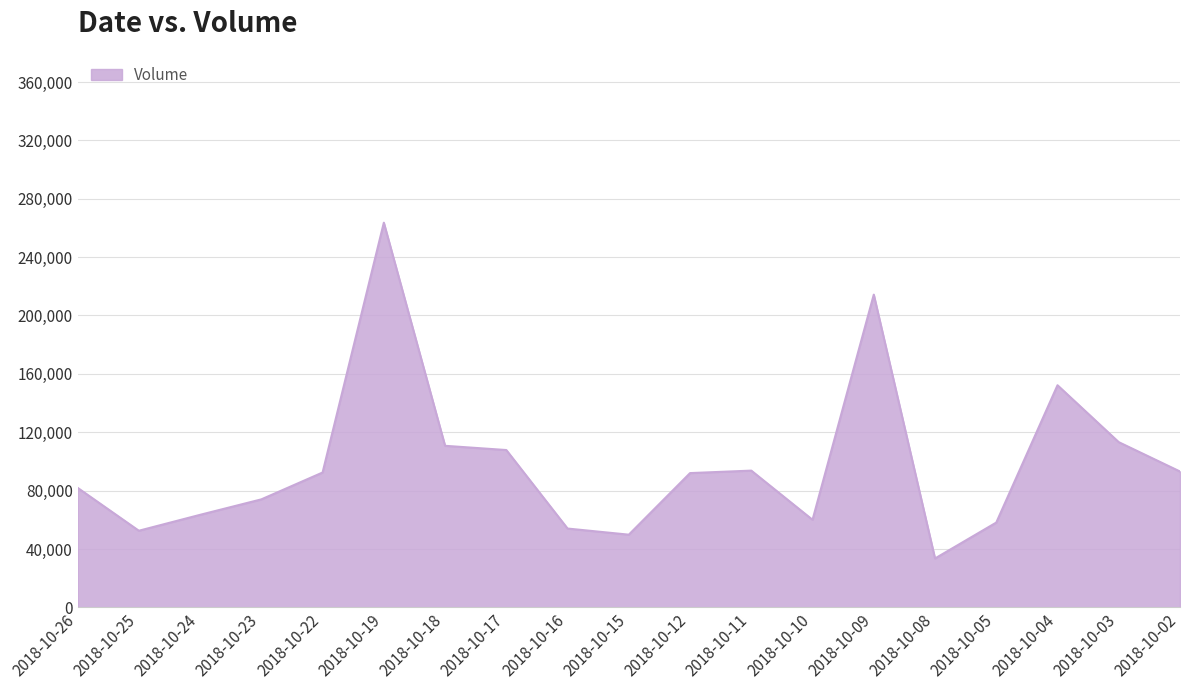

Between 2018-10-17 and 2018-10-19, which is larger?

2018-10-19